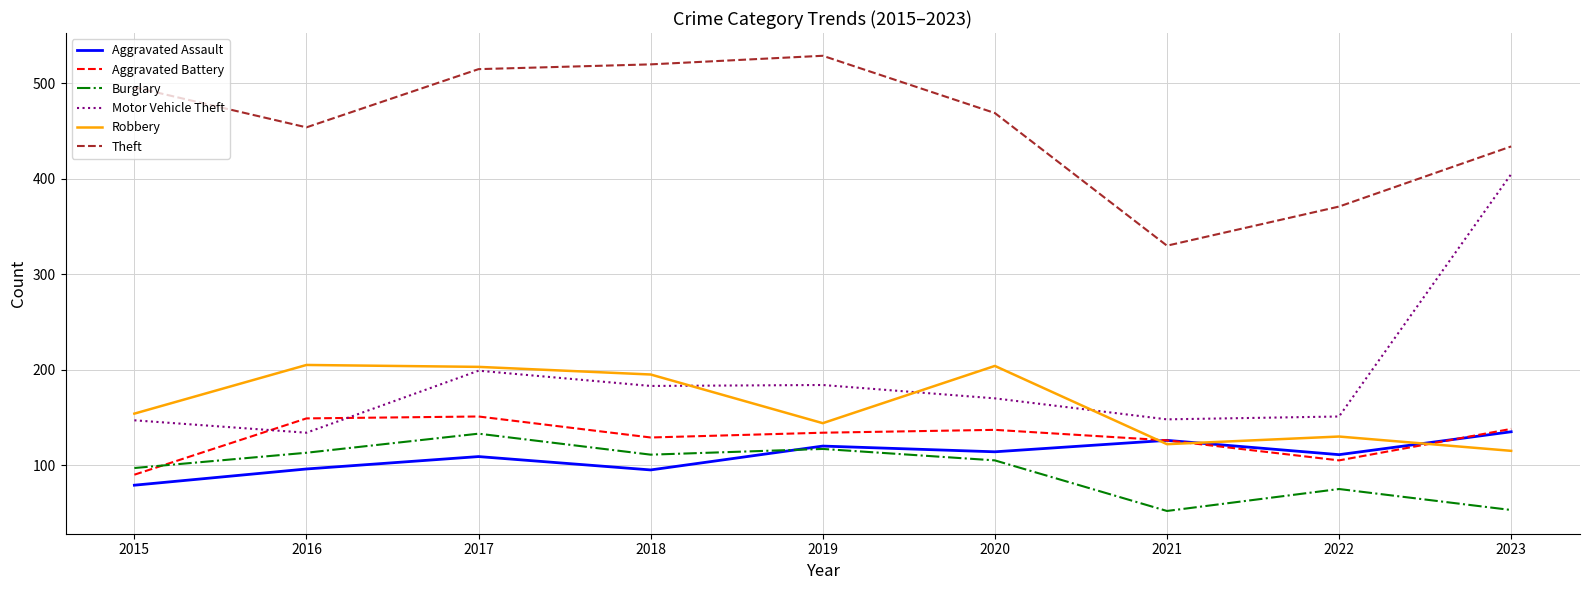

At how many categories does at least one series exceed 277?

9